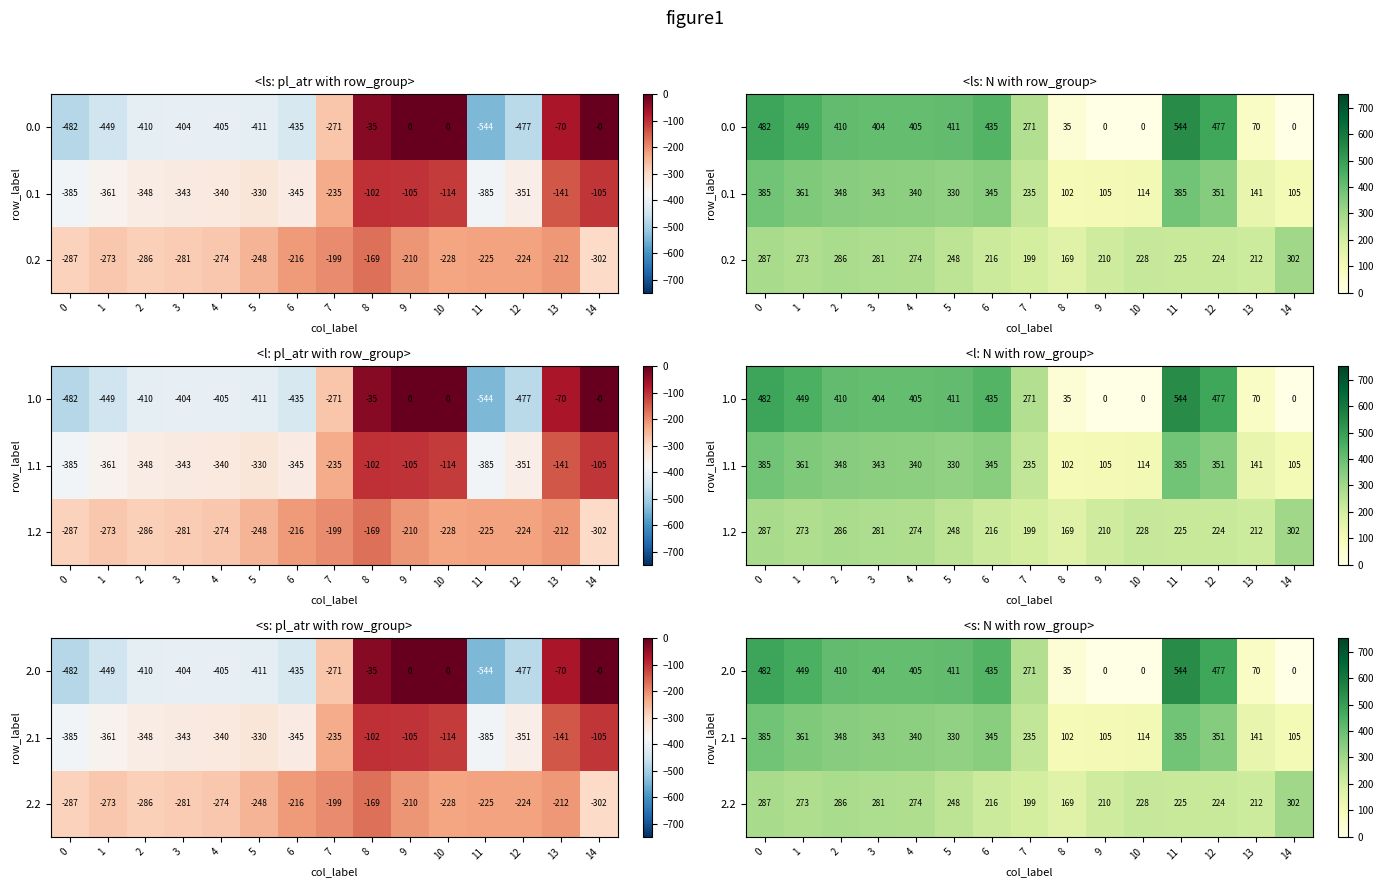

What is the highest value of the 2.0 series?

544.3